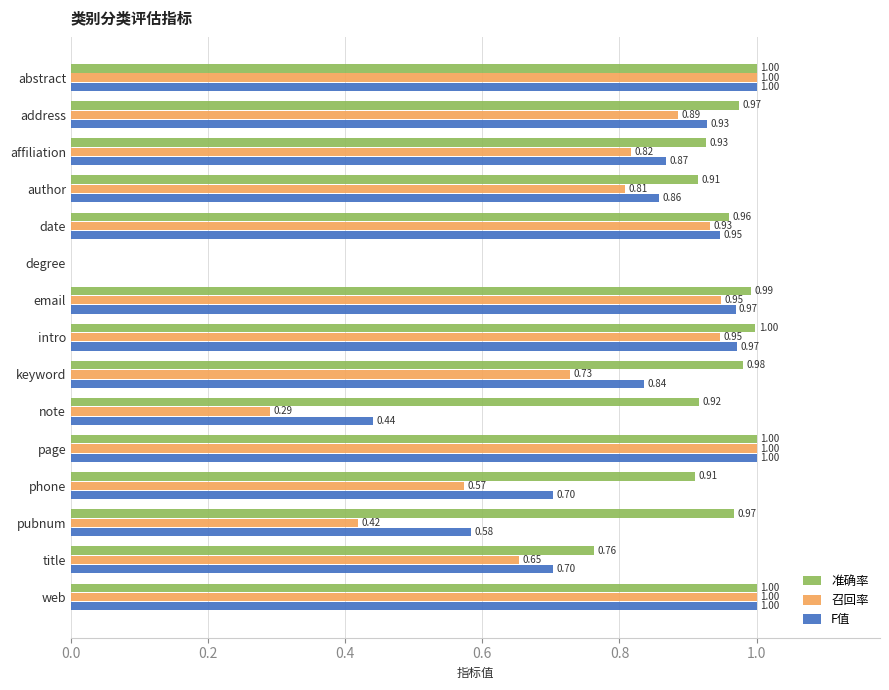

Where is F值 nearest to the value 0?

degree